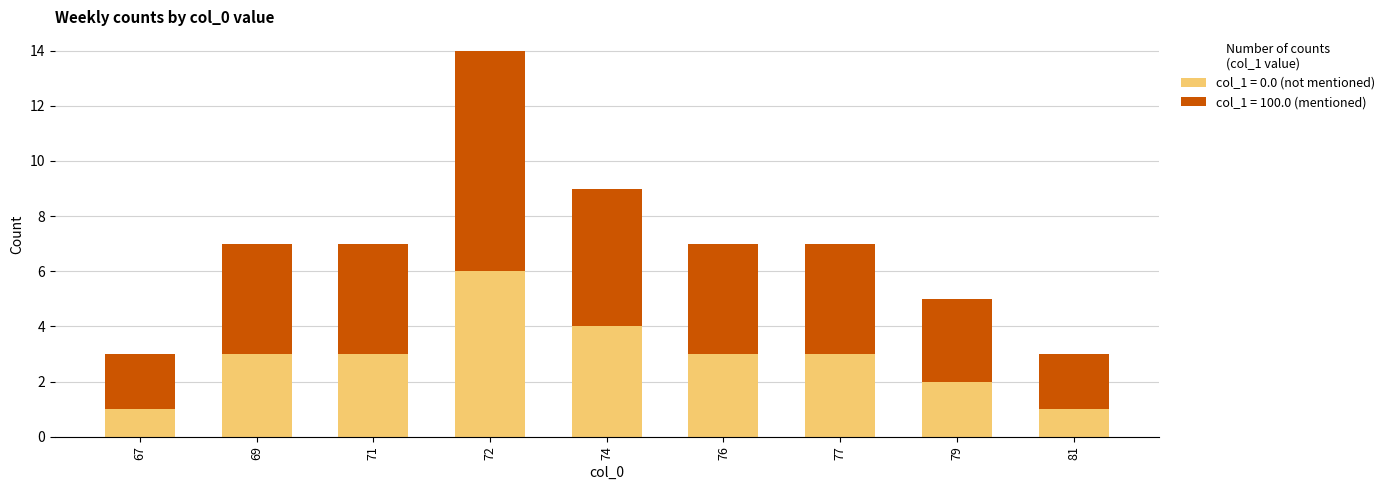

What is the total value across all series at 81?

3